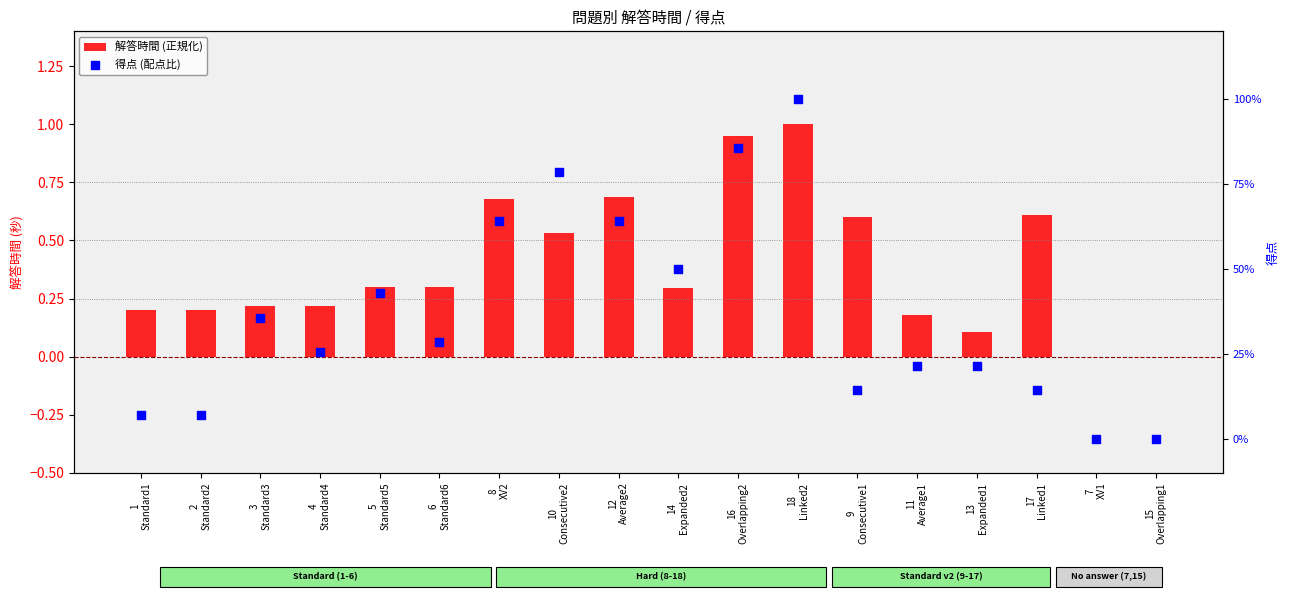

Which series reaches the maximum Y coordinate?

解答時間 (正規化)